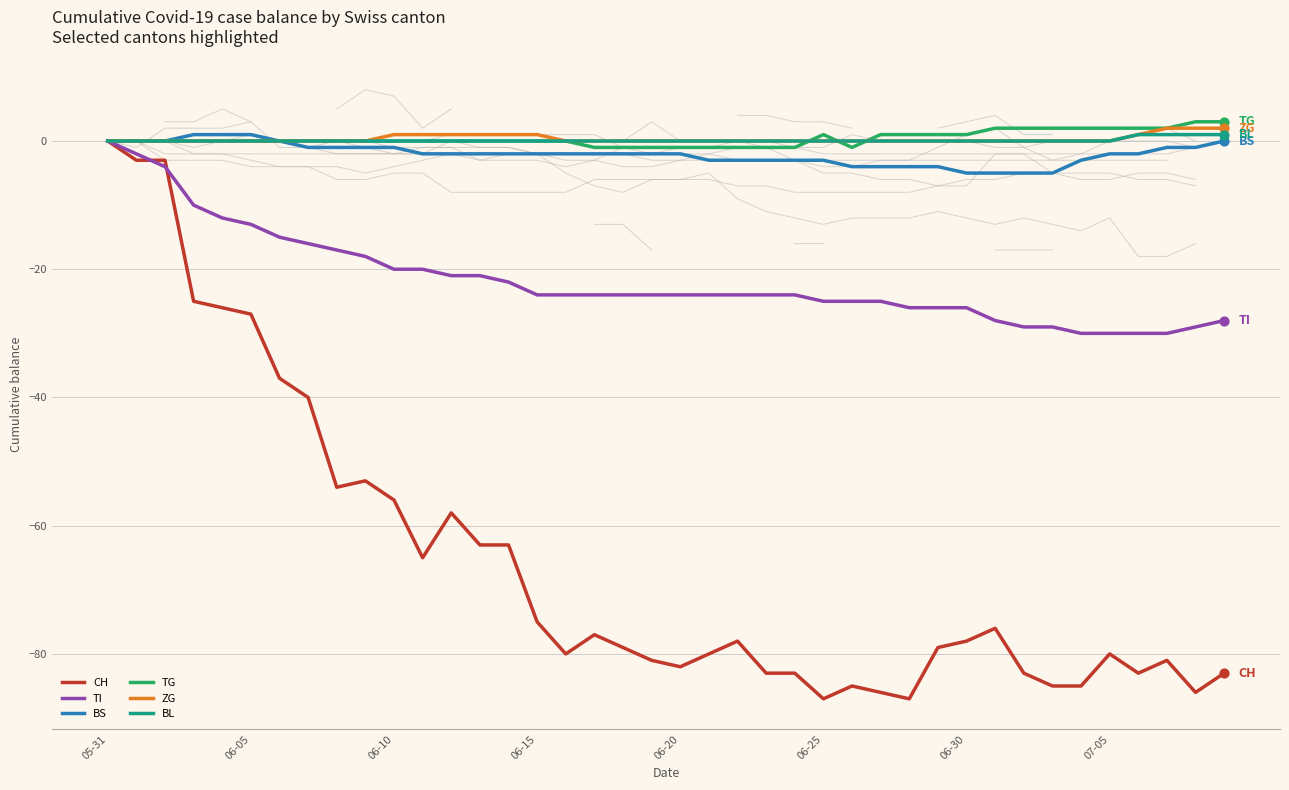

What is the total value across all series at 18?

-106